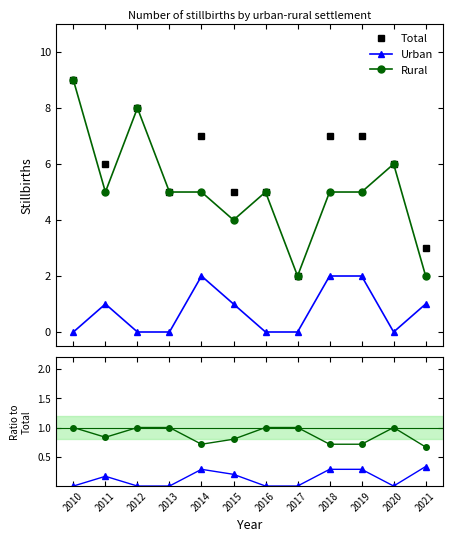

What is the difference between the Total values at 2012 and 2013?

3.0